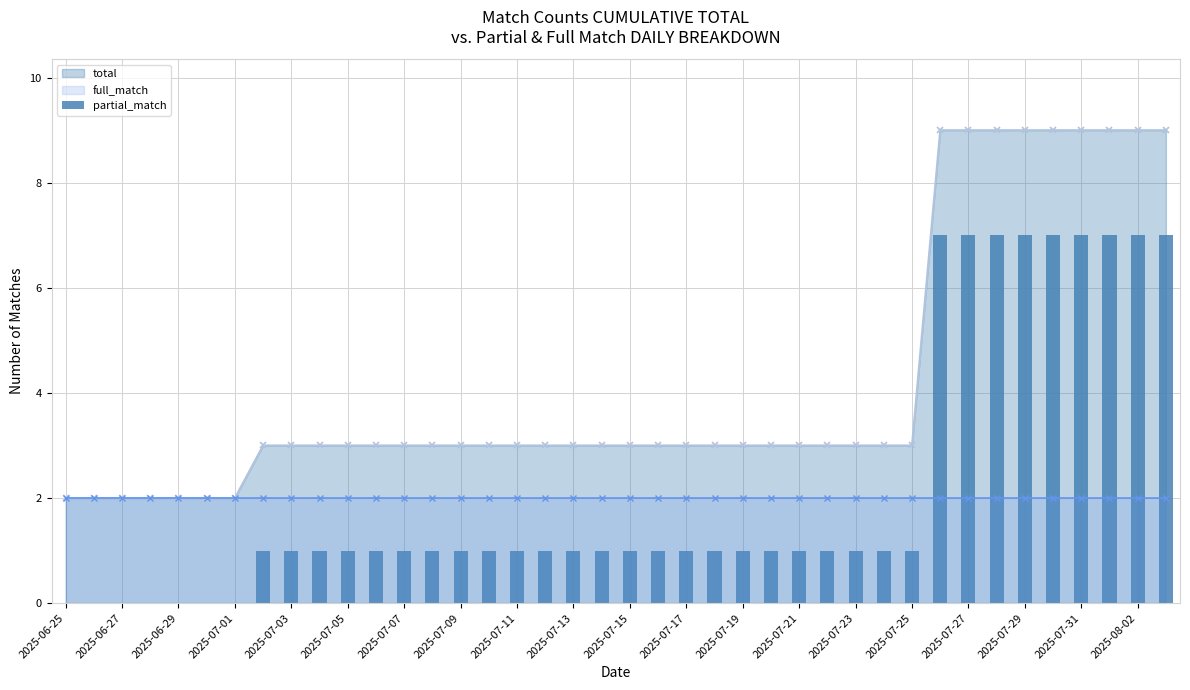

Does the chart contain stacked bars?

No